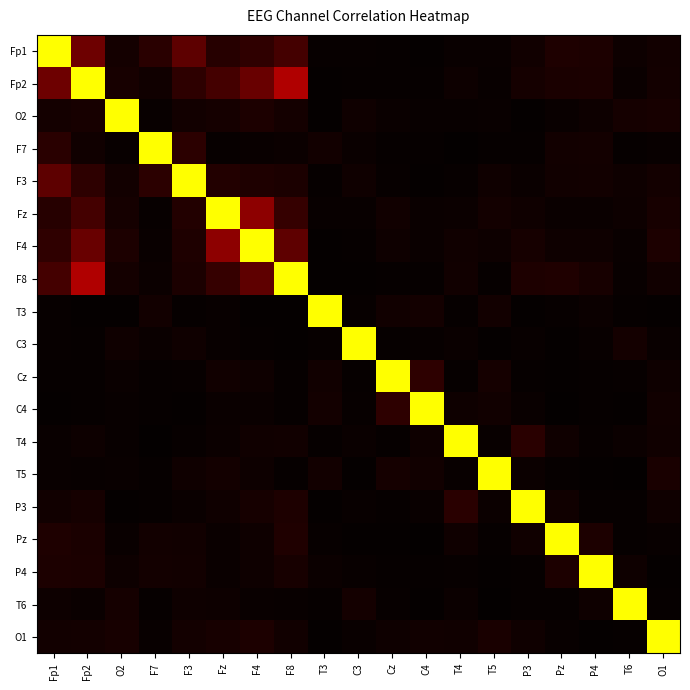

How many data points does each series have?

19